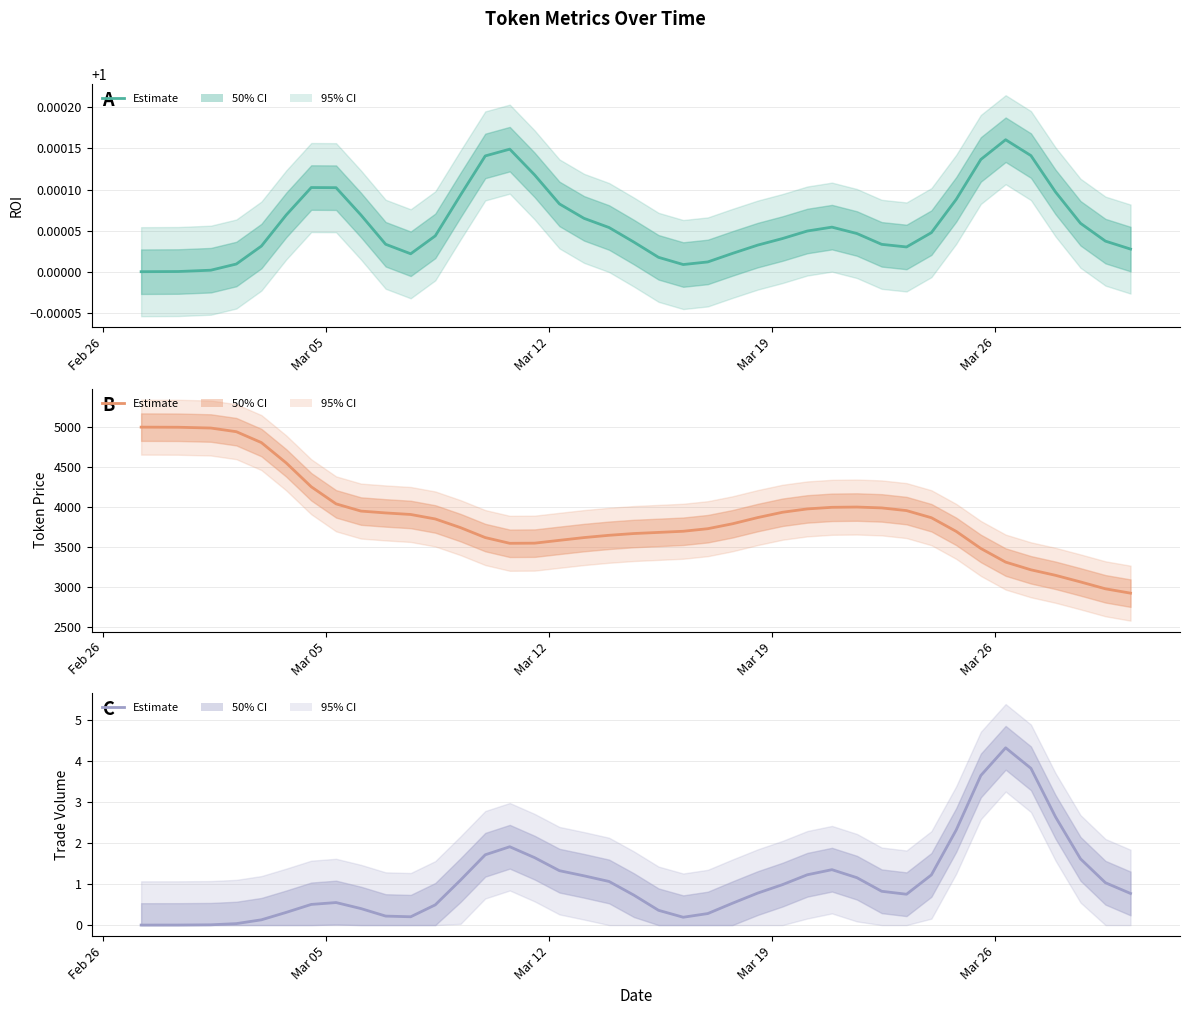

Does the chart have visible grid lines?

Yes